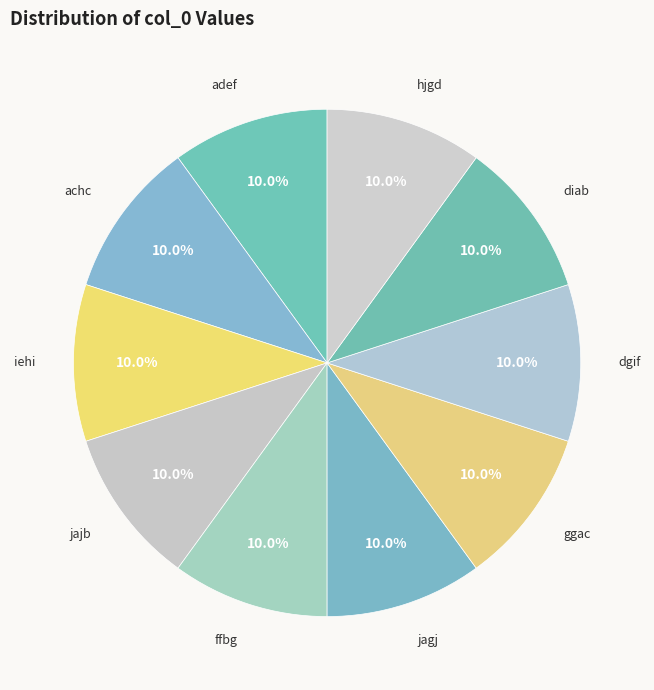

How many slices are in this pie chart?

10